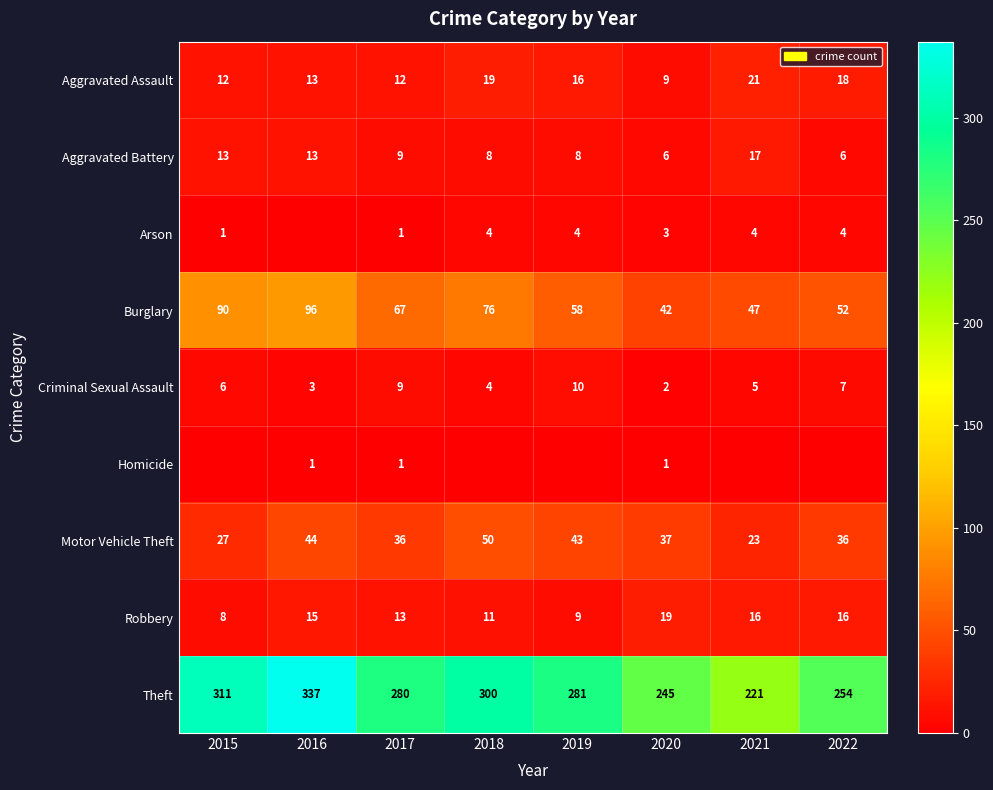

What is the difference between the maximum and second lowest values in the Burglary series?

49